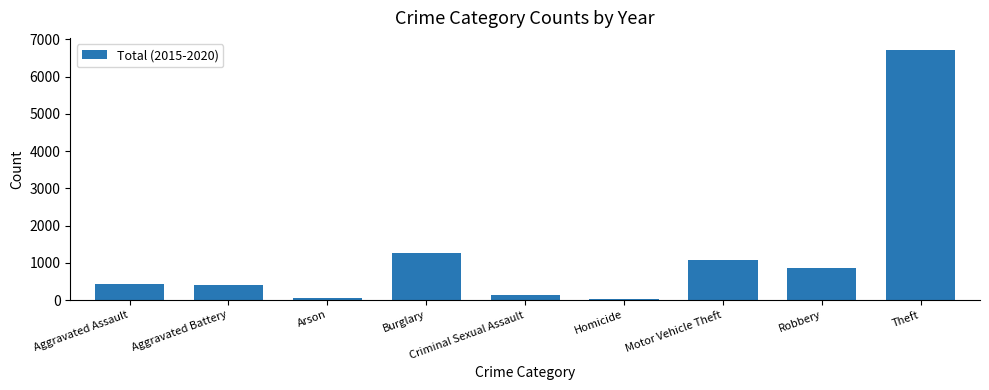

At which label is the value closest to 3366?

Burglary